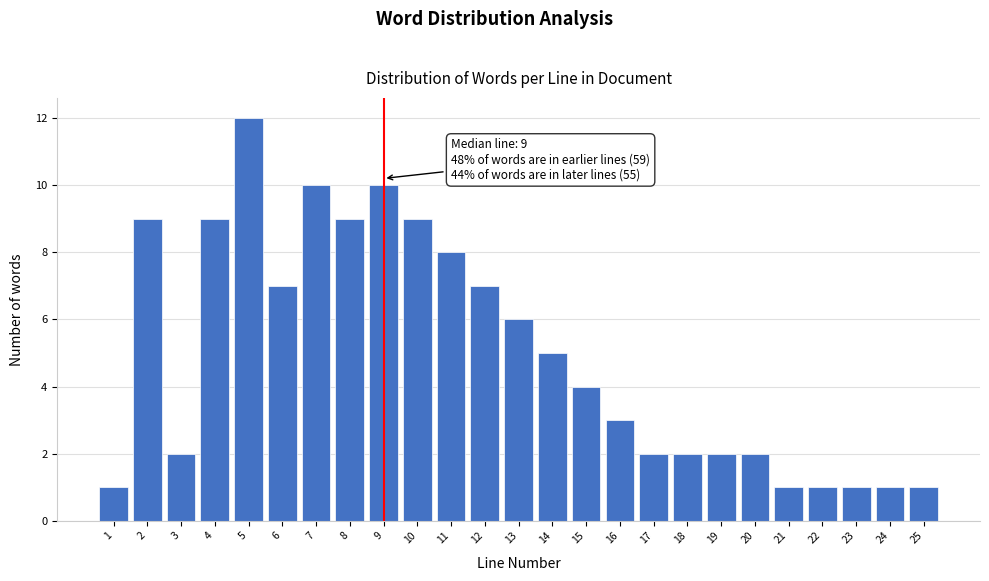

Reading left to right, what are all the values shown in this chart?

1=1	2=9	3=2	4=9	5=12	6=7	7=10	8=9	9=10	10=9	11=8	12=7	13=6	14=5	15=4	16=3	17=2	18=2	19=2	20=2	21=1	22=1	23=1	24=1	25=1